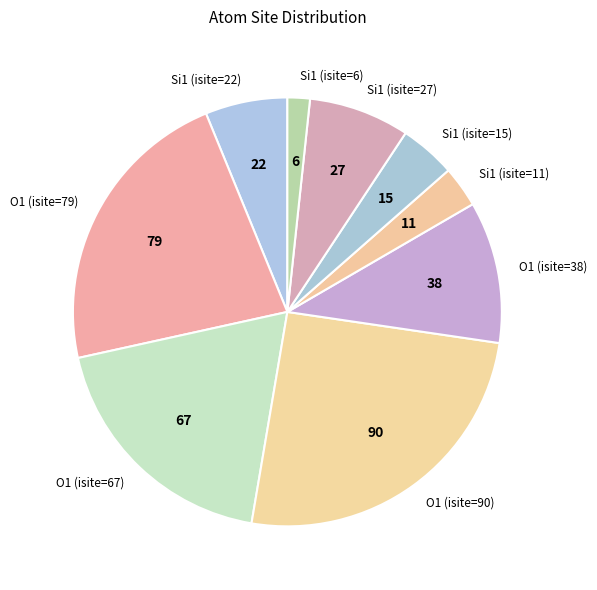

Count the number of slices in the pie.

9